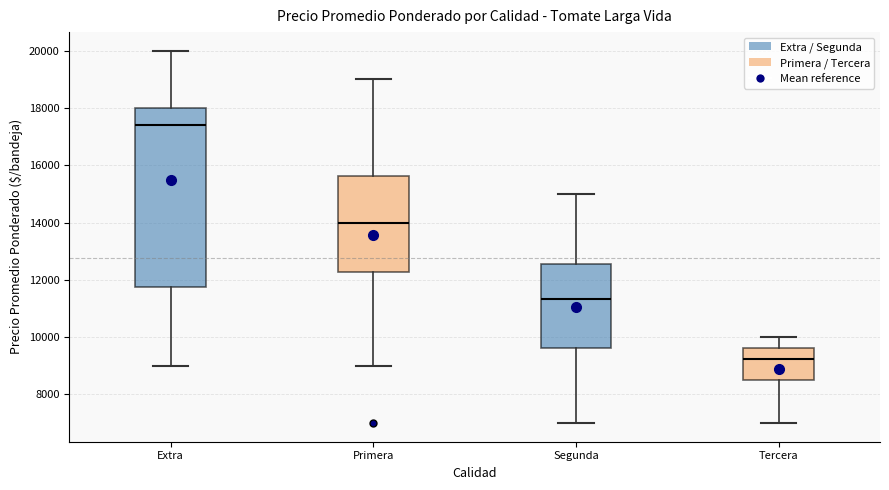

Where does the upper whisker of the box for Extra end on the y-axis? The values are not printed on the chart, so give them approximately, as read against the axis.

20000